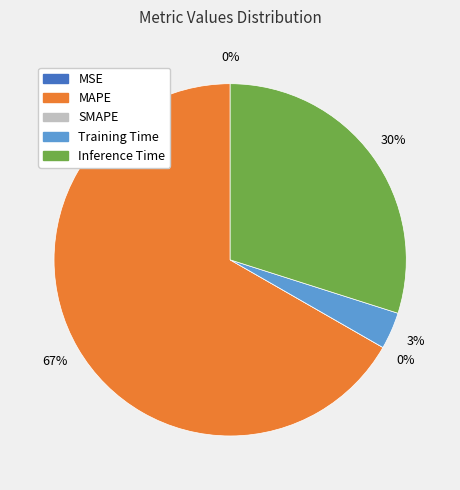

Is it true that MAPE is 56% of the pie?

False